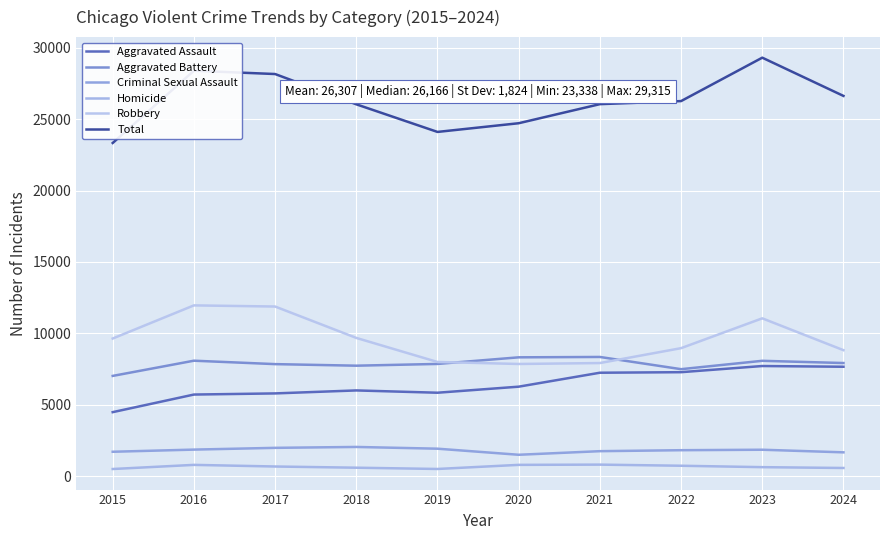

Where is Homicide nearest to the value 650?

2017